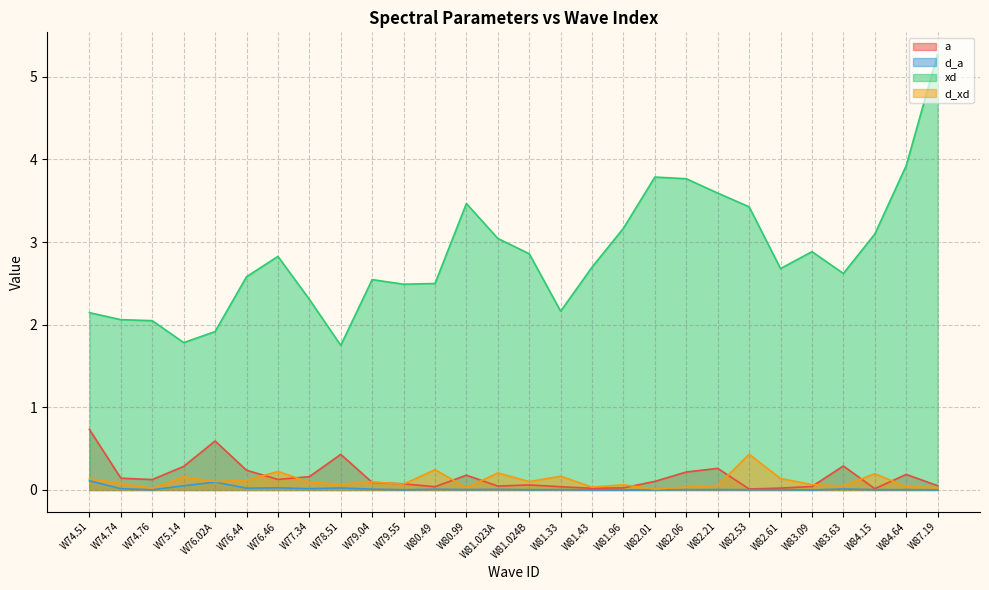

True or false: d_a has more than 0 interior local peaks.

True